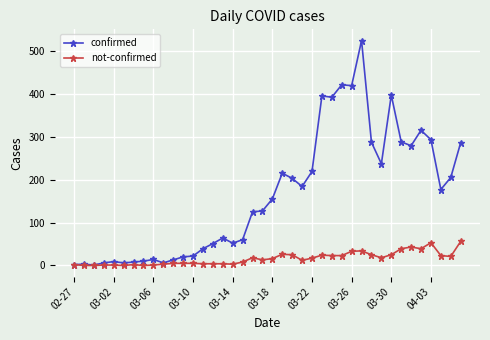

What is the maximum value shown in the chart?

524